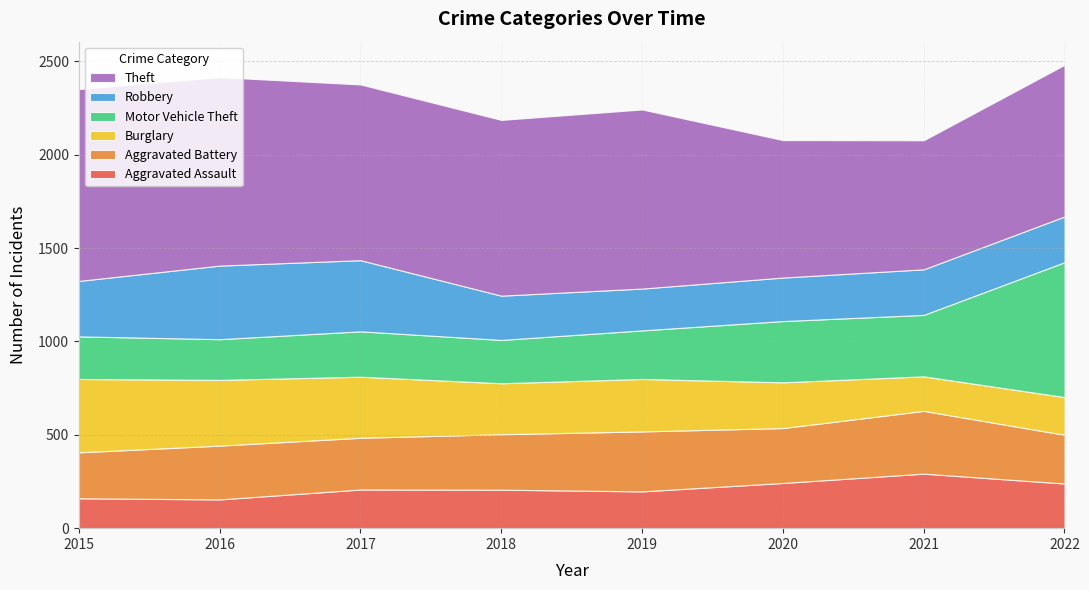

Reading left to right, extract all data points from this chart.

Aggravated Assault: 2015=160	2016=154	2017=207	2018=206	2019=197	2020=242	2021=292	2022=239
Aggravated Battery: 2015=246	2016=288	2017=277	2018=297	2019=321	2020=294	2021=336	2022=261
Burglary: 2015=393	2016=352	2017=327	2018=273	2019=281	2020=245	2021=185	2022=202
Motor Vehicle Theft: 2015=228	2016=218	2017=243	2018=232	2019=260	2020=328	2021=329	2022=722
Robbery: 2015=297	2016=394	2017=381	2018=237	2019=224	2020=233	2021=244	2022=245
Theft: 2015=1027	2016=1009	2017=941	2018=941	2019=959	2020=736	2021=691	2022=812